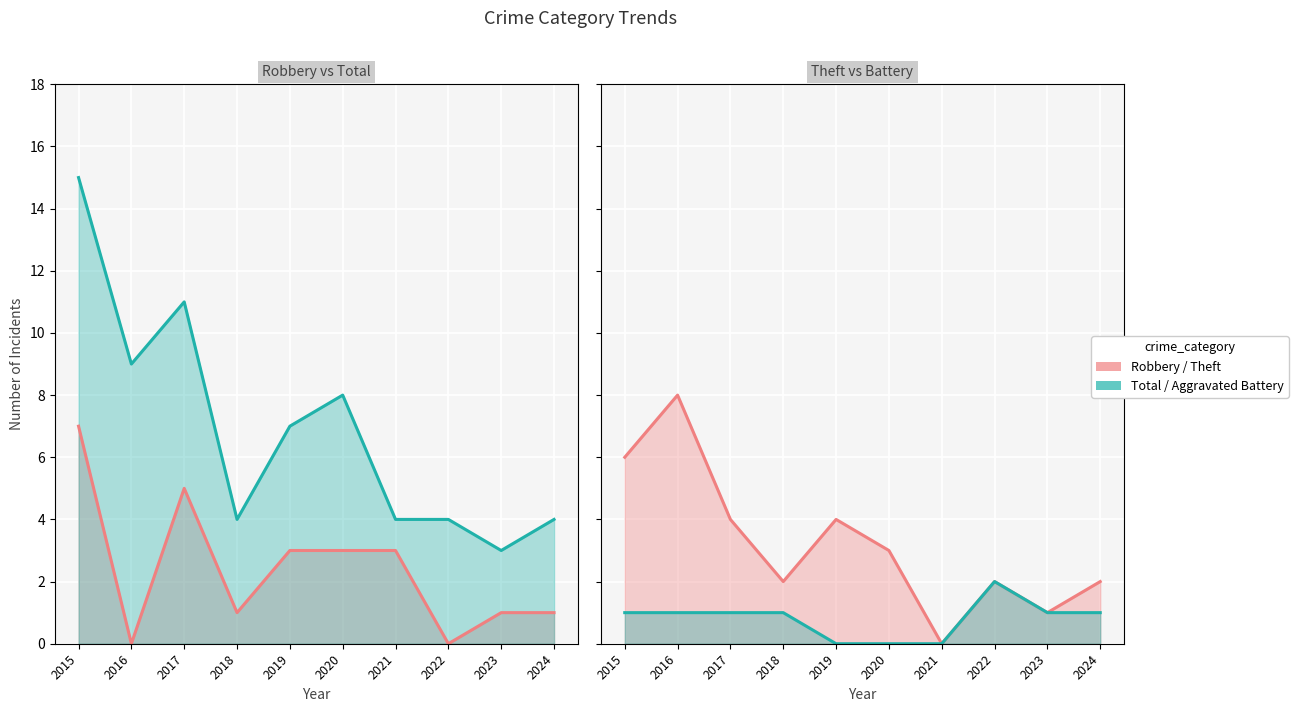

Which series changed the most between 2016 and 2020?

Theft